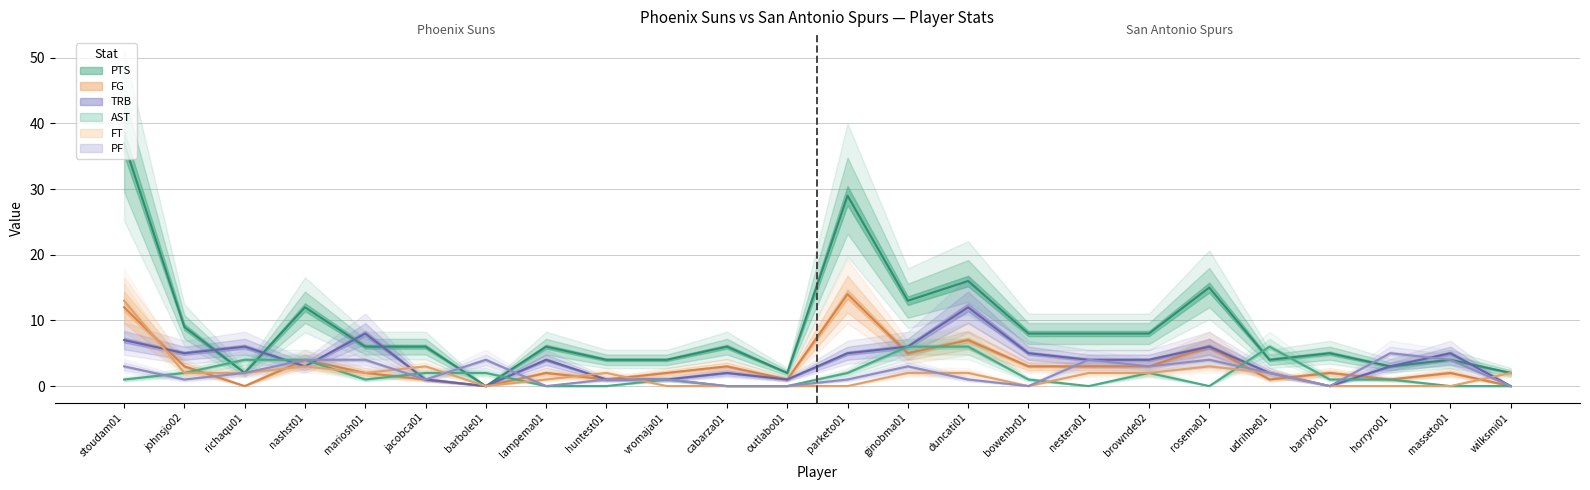

At which category is the sum across all series the highest?

stoudam01